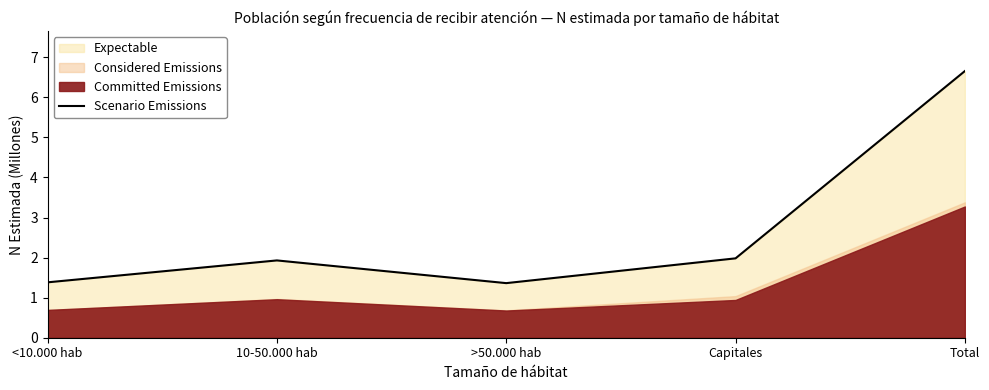

What is the difference between the maximum and second lowest values?

5.3